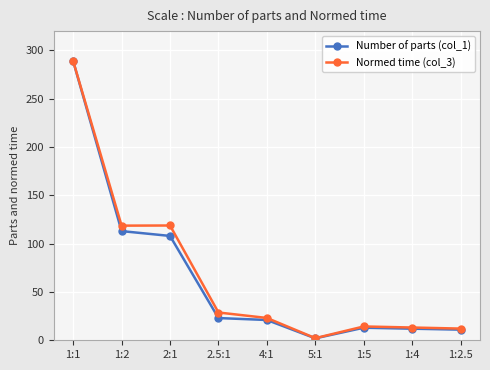

What is the label of the 8th point from the left?

1:4